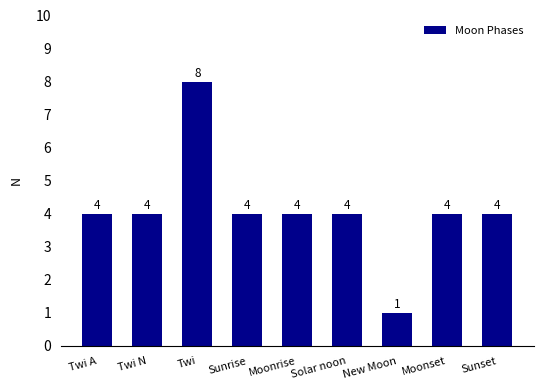

How many data points are less than 4?

1